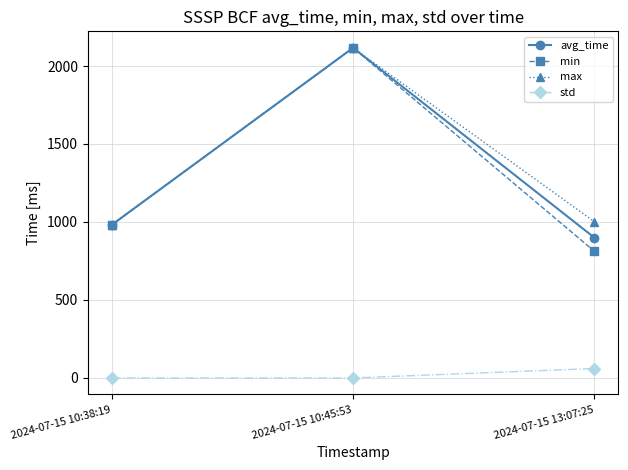

At how many categories does at least one series exceed 812?

3